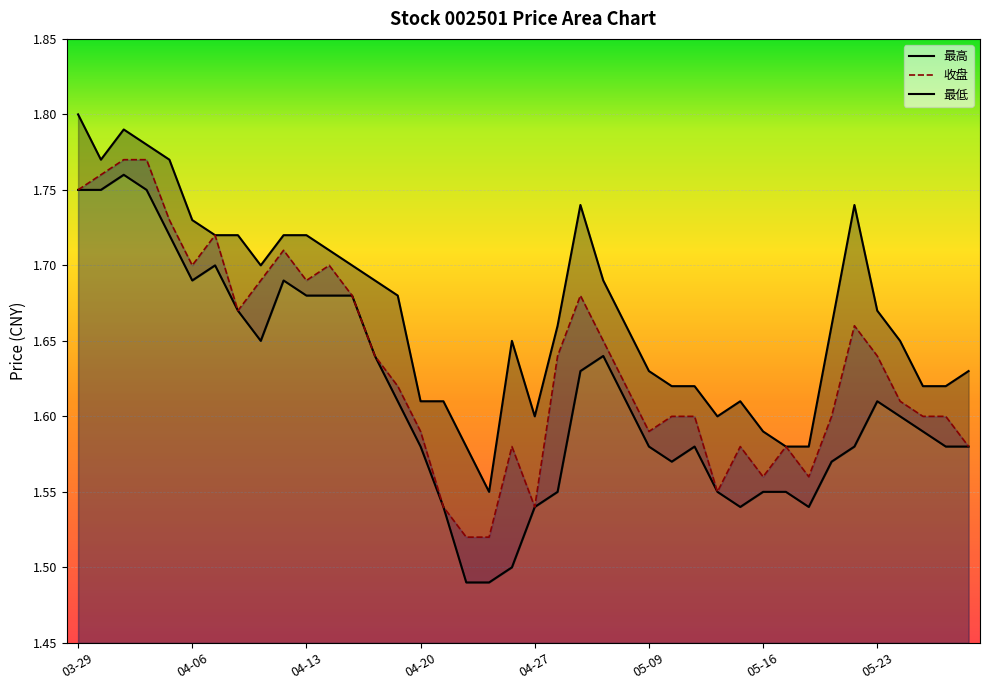

Reading left to right, what are all the values shown in this chart?

收盘: 1.8	1.8	1.8	1.8	1.7	1.7	1.7	1.7	1.7	1.7	1.7	1.7	1.7	1.6	1.6	1.6	1.5	1.5	1.5	1.6	1.5	1.6	1.7	1.6	1.6	1.6	1.6	1.6	1.6	1.6	1.6	1.6	1.6	1.6	1.7	1.6	1.6	1.6	1.6	1.6
最高: 1.8	1.8	1.8	1.8	1.8	1.7	1.7	1.7	1.7	1.7	1.7	1.7	1.7	1.7	1.7	1.6	1.6	1.6	1.6	1.6	1.6	1.7	1.7	1.7	1.7	1.6	1.6	1.6	1.6	1.6	1.6	1.6	1.6	1.7	1.7	1.7	1.6	1.6	1.6	1.6
最低: 1.8	1.8	1.8	1.8	1.7	1.7	1.7	1.7	1.6	1.7	1.7	1.7	1.7	1.6	1.6	1.6	1.5	1.5	1.5	1.5	1.5	1.6	1.6	1.6	1.6	1.6	1.6	1.6	1.6	1.5	1.6	1.6	1.5	1.6	1.6	1.6	1.6	1.6	1.6	1.6